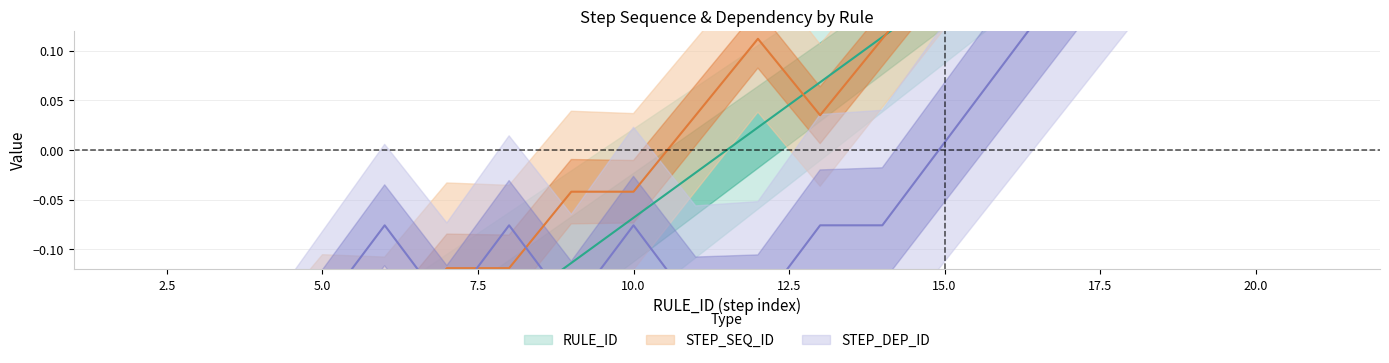

Reading left to right, what are all the values shown in this chart?

RULE_ID: 1=-0.5	2=-0.4	3=-0.4	4=-0.3	5=-0.3	6=-0.2	7=-0.2	8=-0.2	9=-0.1	10=-0.1	11=-0.0	12=0.0	13=0.1	14=0.1	15=0.2	16=0.2	17=0.2	18=0.3	19=0.3	20=0.4	21=0.4	22=0.5
STEP_SEQ_ID: 1=-0.5	2=-0.4	3=-0.3	4=-0.3	5=-0.2	6=-0.2	7=-0.1	8=-0.1	9=-0.0	10=-0.0	11=0.0	12=0.1	13=0.0	14=0.1	15=0.2	16=0.2	17=0.2	18=0.2	19=0.2	20=0.3	21=0.3	22=0.4
STEP_DEP_ID: 1=-0.4	2=-0.3	3=-0.2	4=-0.2	5=-0.2	6=-0.1	7=-0.2	8=-0.1	9=-0.2	10=-0.1	11=-0.2	12=-0.2	13=-0.1	14=-0.1	15=0.0	16=0.1	17=0.2	18=0.3	19=0.3	20=0.4	21=0.5	22=0.6